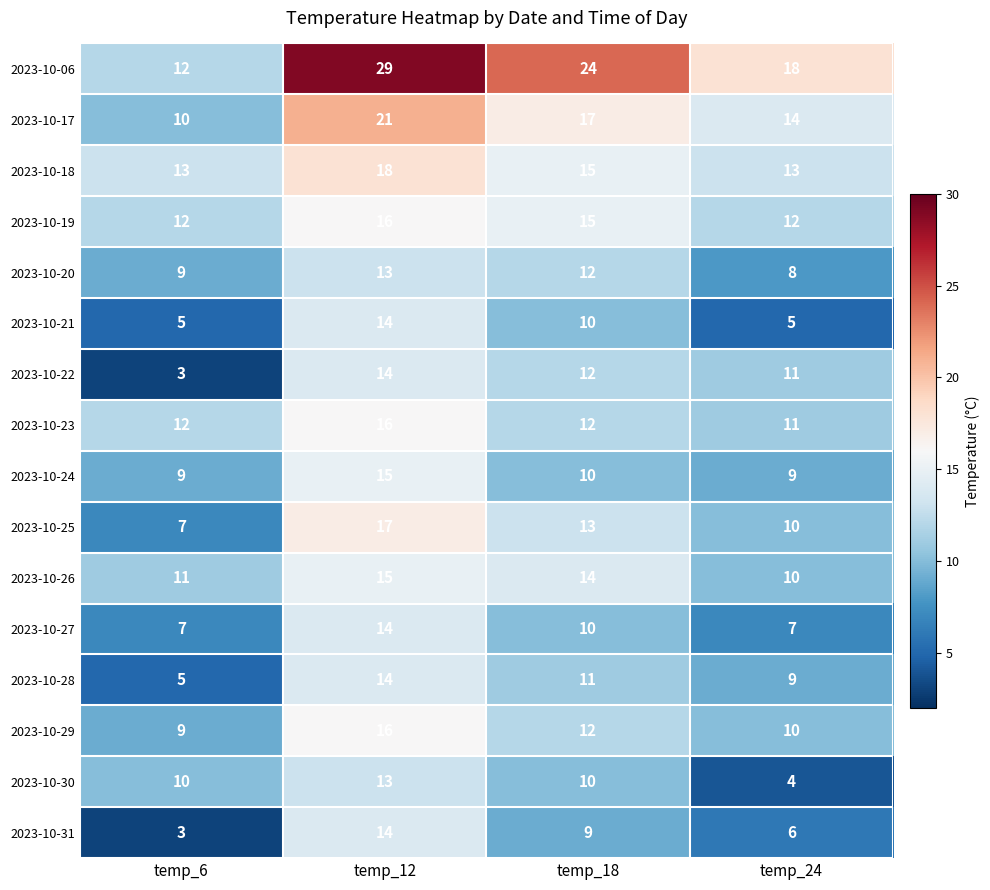

What is the spread (max minus min) of values at temp_24?

14